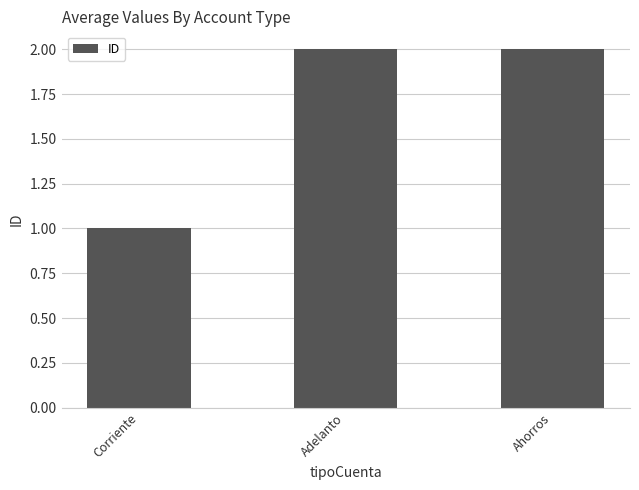

How many values are between 1 and 2?

3